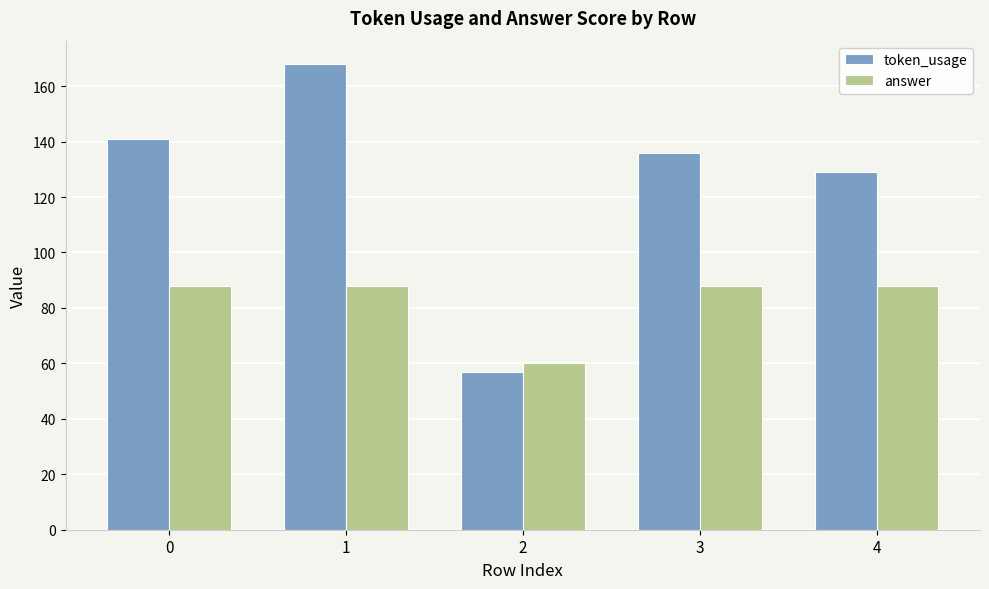

Which label corresponds to the largest value in the chart?

1